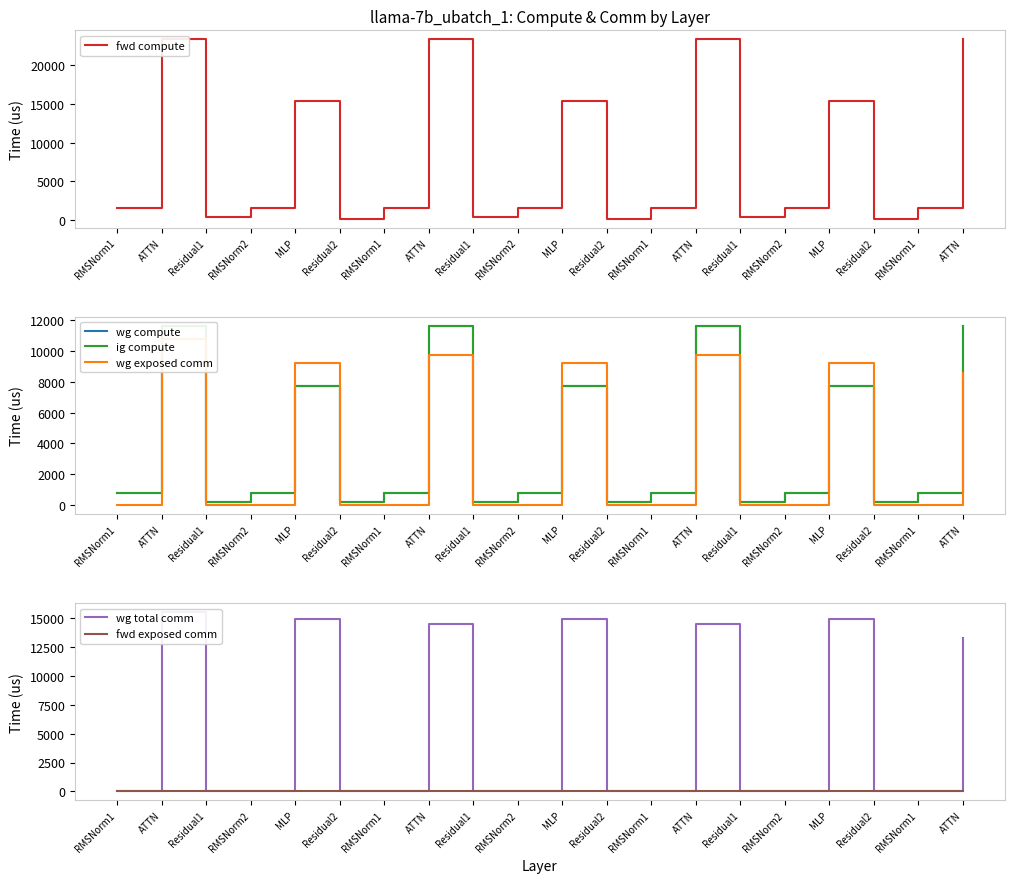

Reading left to right, extract all data points from this chart.

fwd compute: RMSNorm1=1588.0	ATTN=23272.0	Residual1=377.0	RMSNorm2=1588.0	MLP=15391.8	Residual2=188.5	RMSNorm1=1588.0	ATTN=23272.0	Residual1=377.0	RMSNorm2=1588.0	MLP=15391.8	Residual2=188.5	RMSNorm1=1588.0	ATTN=23272.0	Residual1=377.0	RMSNorm2=1588.0	MLP=15391.8	Residual2=188.5	RMSNorm1=1588.0	ATTN=23272.0
wg compute: RMSNorm1=794.0	ATTN=11636.0	Residual1=188.5	RMSNorm2=794.0	MLP=7695.9	Residual2=188.5	RMSNorm1=794.0	ATTN=11636.0	Residual1=188.5	RMSNorm2=794.0	MLP=7695.9	Residual2=188.5	RMSNorm1=794.0	ATTN=11636.0	Residual1=188.5	RMSNorm2=794.0	MLP=7695.9	Residual2=188.5	RMSNorm1=794.0	ATTN=11636.0
ig compute: RMSNorm1=794.0	ATTN=11636.0	Residual1=188.5	RMSNorm2=794.0	MLP=7695.9	Residual2=188.5	RMSNorm1=794.0	ATTN=11636.0	Residual1=188.5	RMSNorm2=794.0	MLP=7695.9	Residual2=188.5	RMSNorm1=794.0	ATTN=11636.0	Residual1=188.5	RMSNorm2=794.0	MLP=7695.9	Residual2=188.5	RMSNorm1=794.0	ATTN=11636.0
wg exposed comm: RMSNorm1=0.0	ATTN=10784.1	Residual1=0.0	RMSNorm2=0.0	MLP=9206.8	Residual2=0.0	RMSNorm1=0.0	ATTN=9735.4	Residual1=0.0	RMSNorm2=0.0	MLP=9206.8	Residual2=0.0	RMSNorm1=0.0	ATTN=9735.4	Residual1=0.0	RMSNorm2=0.0	MLP=9206.8	Residual2=0.0	RMSNorm1=0.0	ATTN=8537.0
wg total comm: RMSNorm1=0.0	ATTN=15543.7	Residual1=0.0	RMSNorm2=0.0	MLP=14903.8	Residual2=0.0	RMSNorm1=0.0	ATTN=14495.1	Residual1=0.0	RMSNorm2=0.0	MLP=14903.8	Residual2=0.0	RMSNorm1=0.0	ATTN=14495.1	Residual1=0.0	RMSNorm2=0.0	MLP=14903.8	Residual2=0.0	RMSNorm1=0.0	ATTN=13296.6
fwd exposed comm: RMSNorm1=0.0	ATTN=0.0	Residual1=0.0	RMSNorm2=0.0	MLP=0.0	Residual2=0.0	RMSNorm1=0.0	ATTN=0.0	Residual1=0.0	RMSNorm2=0.0	MLP=0.0	Residual2=0.0	RMSNorm1=0.0	ATTN=0.0	Residual1=0.0	RMSNorm2=0.0	MLP=0.0	Residual2=0.0	RMSNorm1=0.0	ATTN=0.0